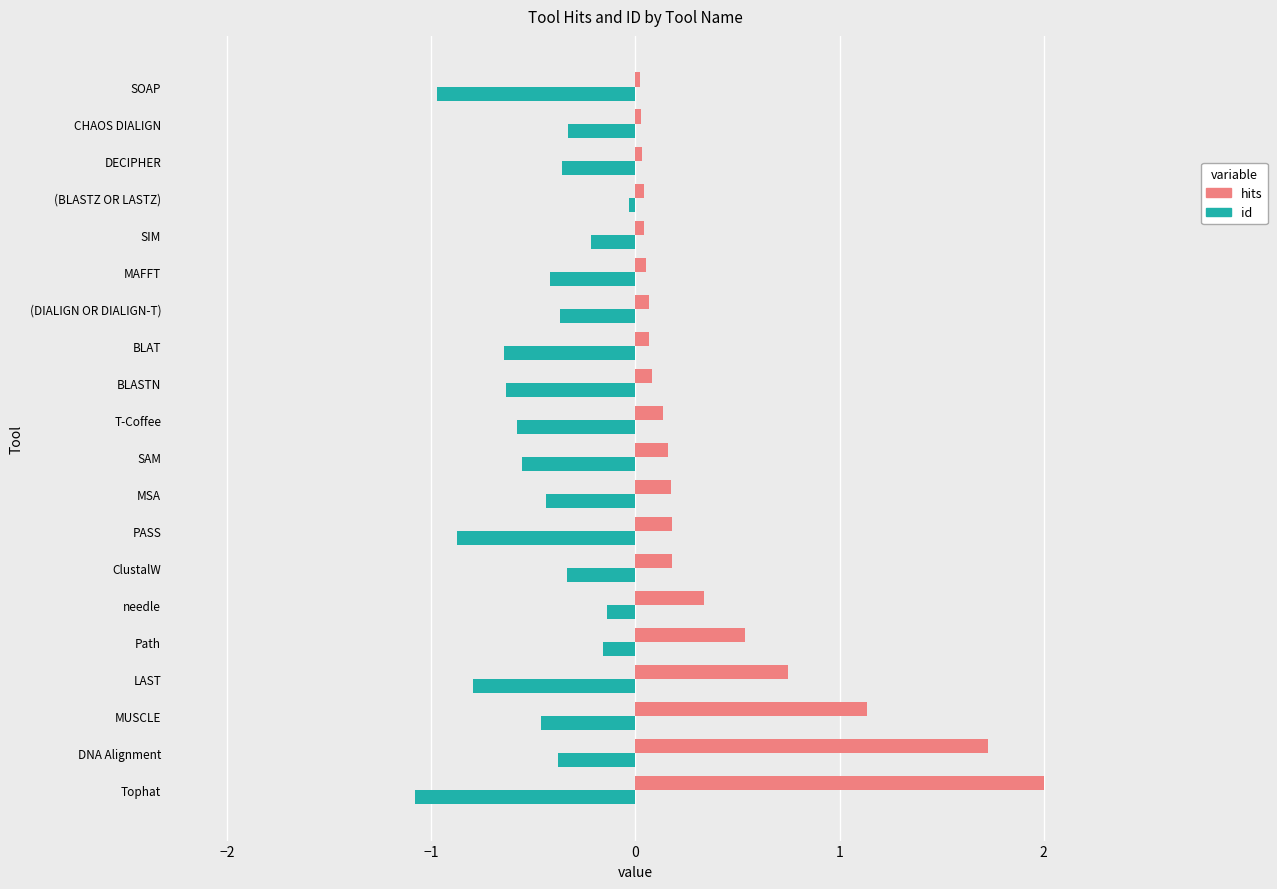

Which category has the highest value in the hits series?

Tophat